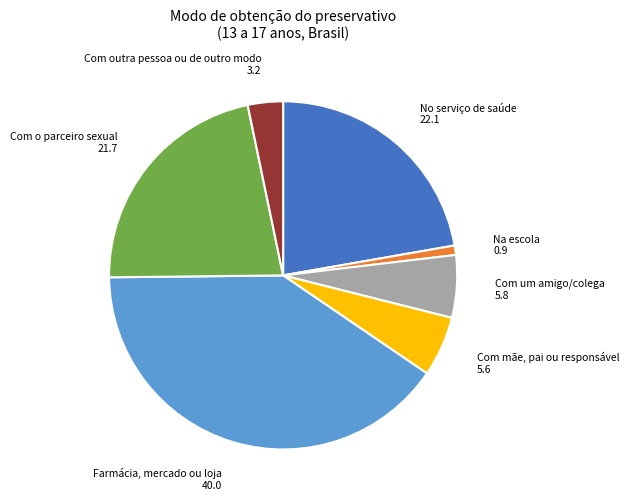

Combined, do Na escola and Farmácia, mercado ou loja account for over 50%?

No